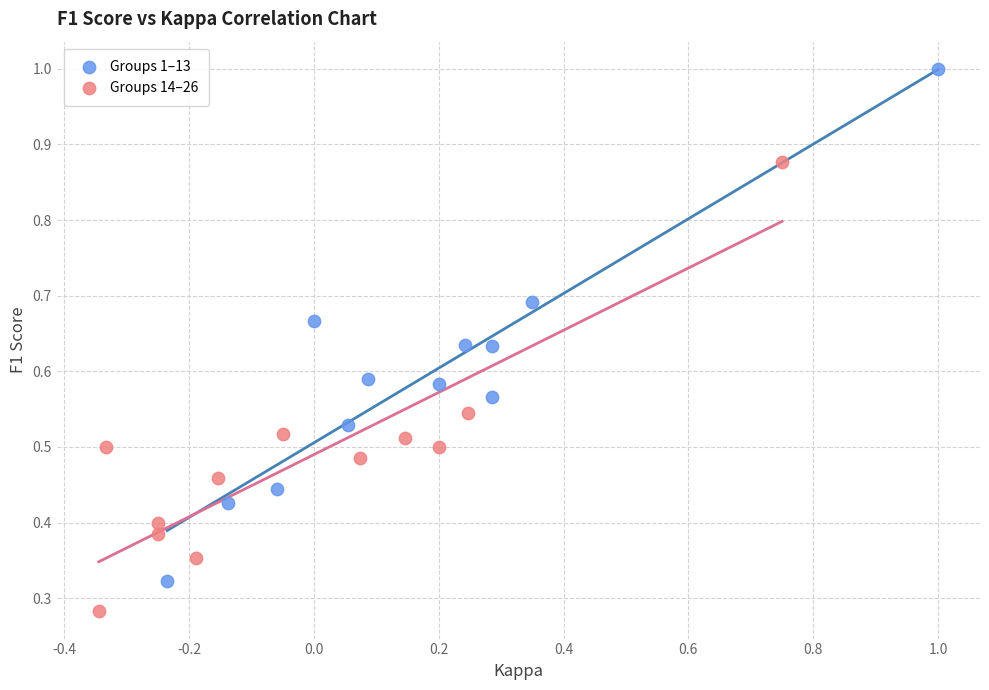

Which series has the largest Y range (max minus min)?

Groups 1–13